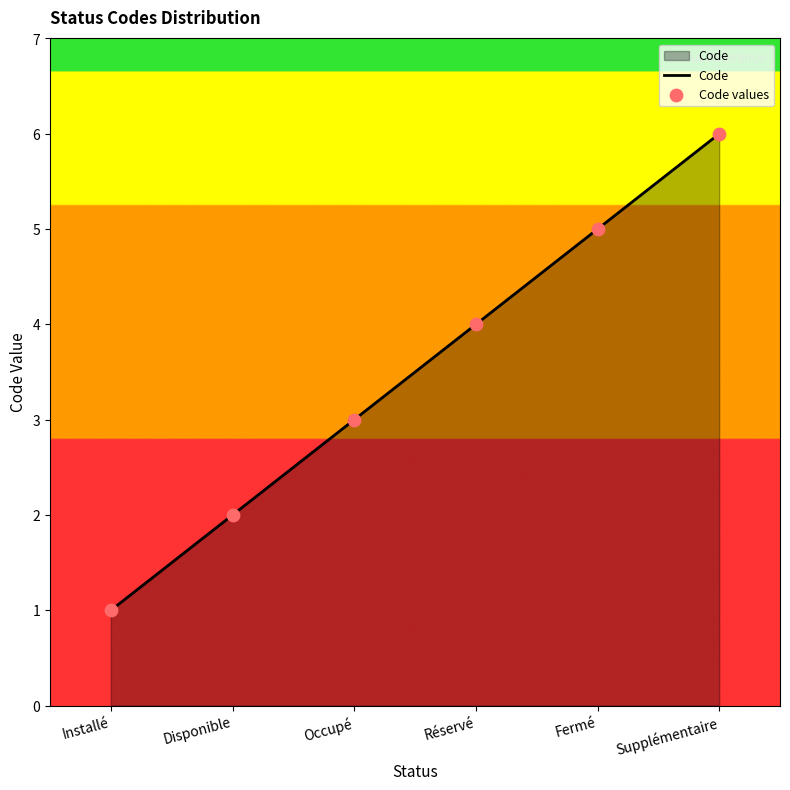

Rank the categories by value from lowest to highest.

Installé, Disponible, Occupé, Réservé, Fermé, Supplémentaire